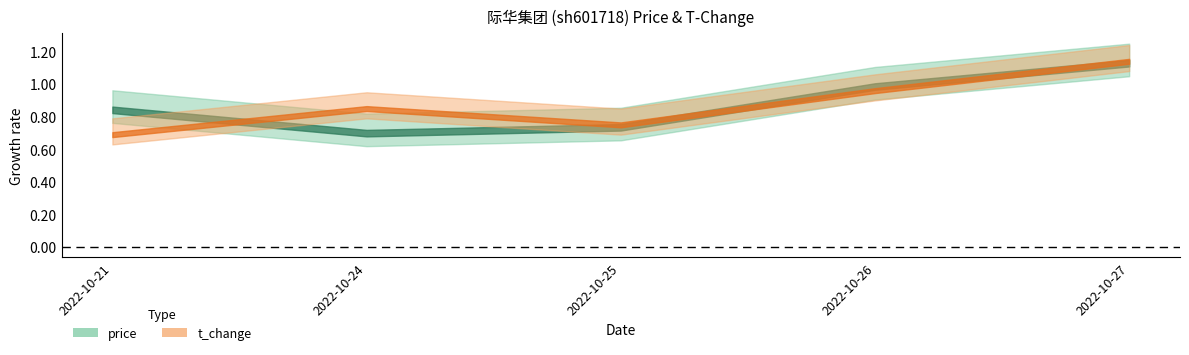

Which series has the largest total across all categories?

price